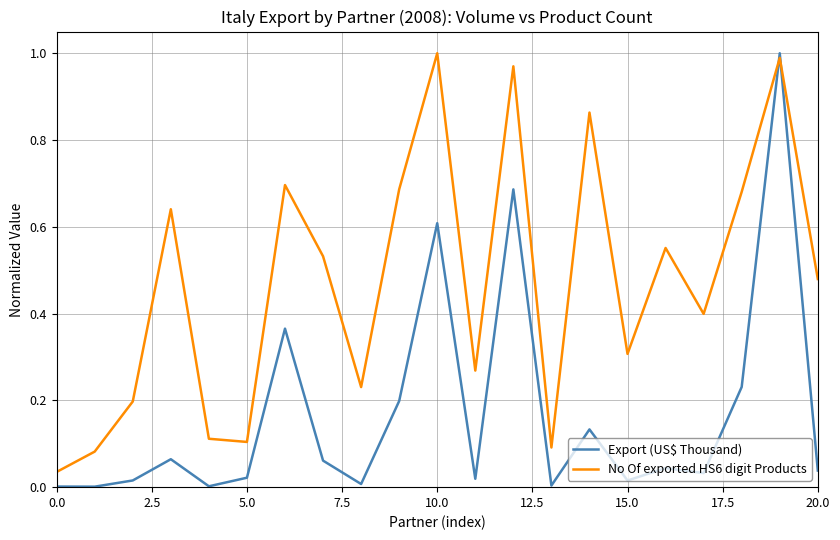

Which series ends up on top after the final intersection of No Of exported HS6 digit Products and Export (US$ Thousand)?

No Of exported HS6 digit Products